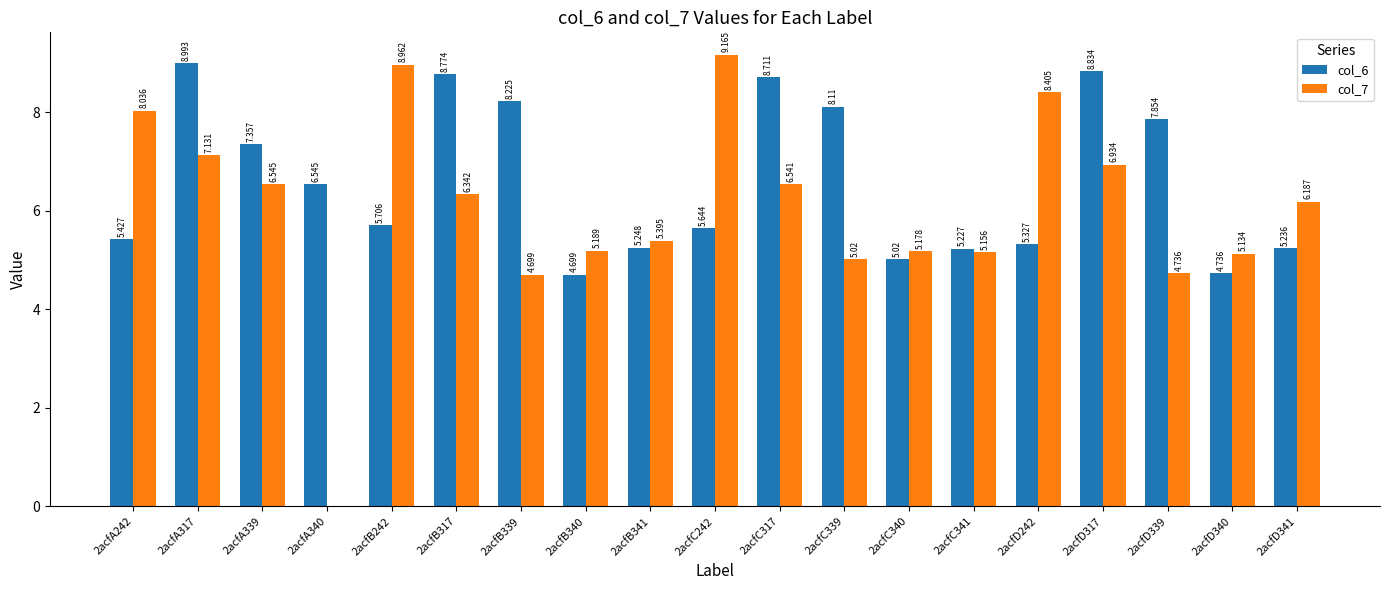

What is the total value across all series at 2acfC317?

15.3